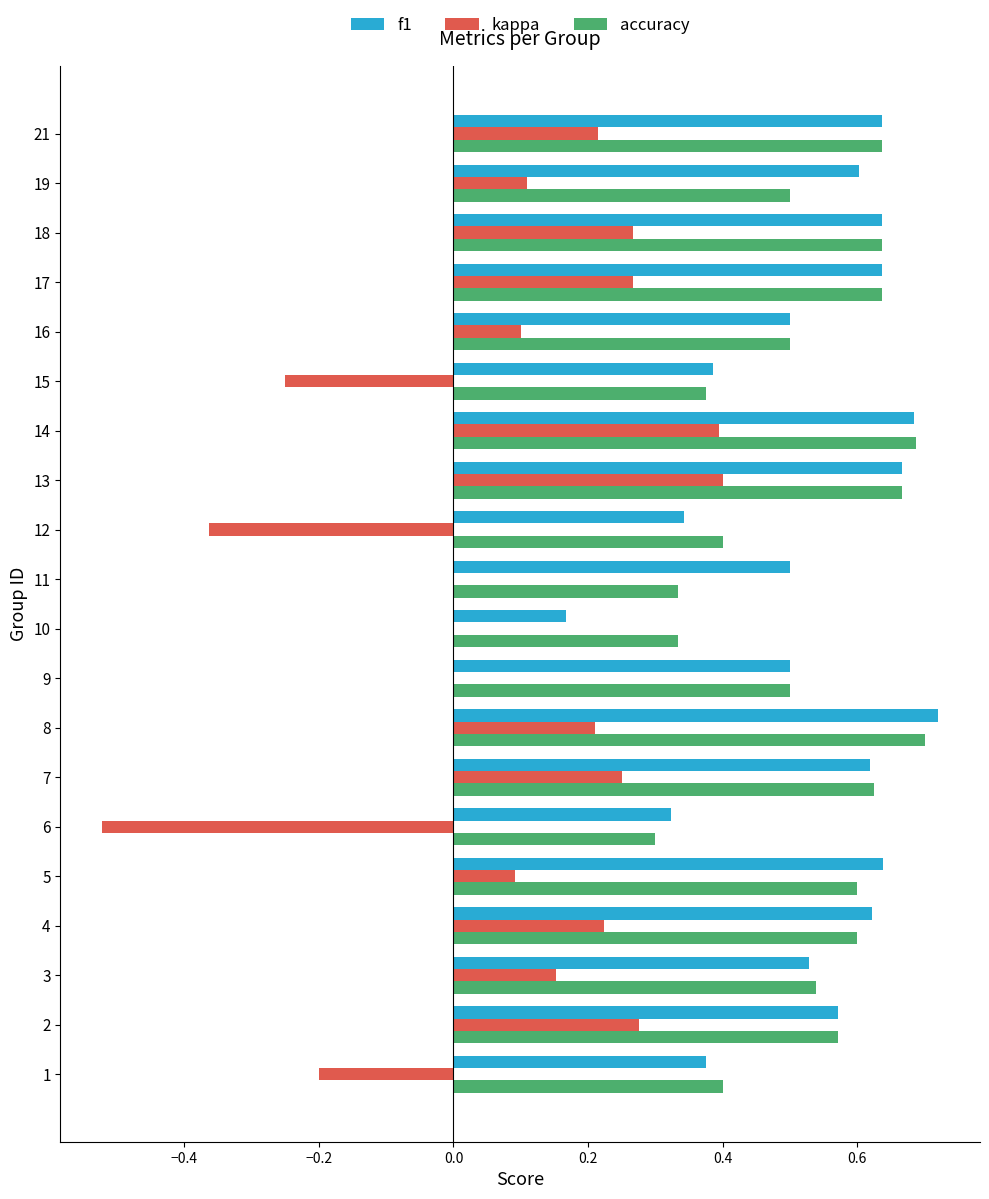

Is the value of accuracy at 12 greater than the value of kappa at 5?

Yes